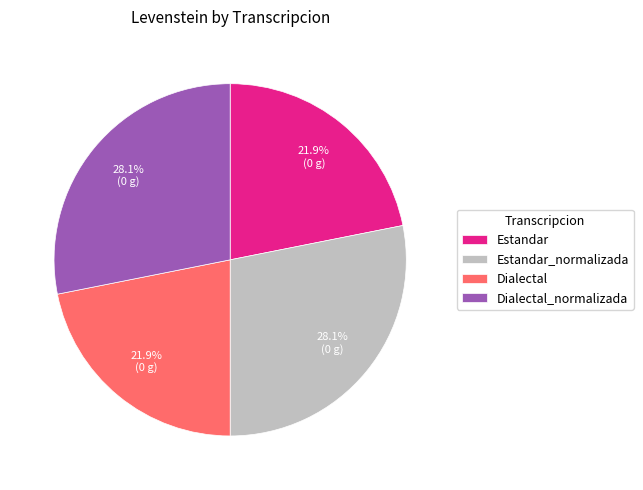

What portion of the pie excludes Estandar_normalizada?

71.9%